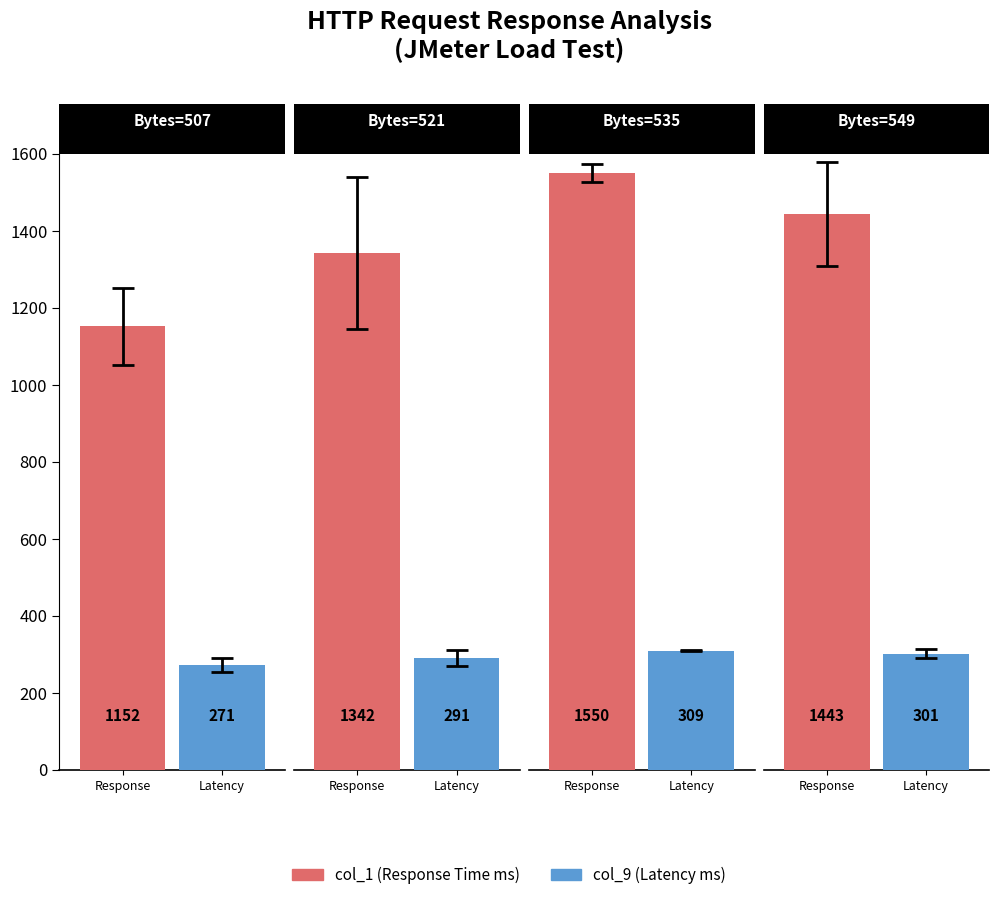

What position from the left is 535?

3